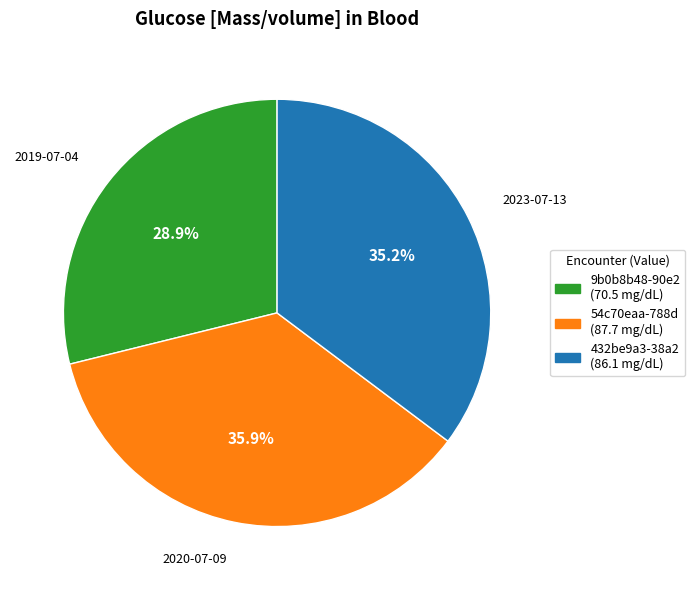

Is there a majority slice in this chart?

No